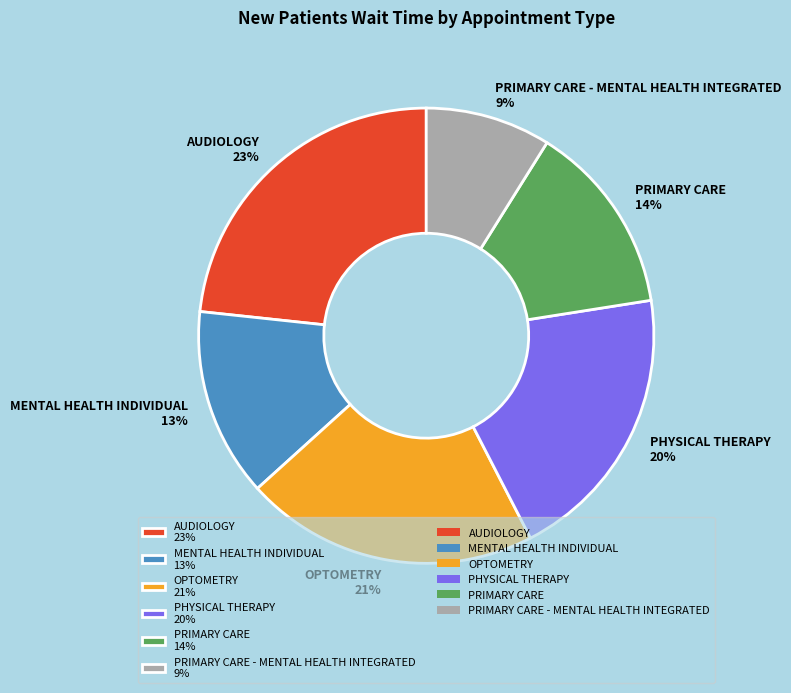

Is the sum of PRIMARY CARE - MENTAL HEALTH INTEGRATED 9% and OPTOMETRY 21% greater than half?

No